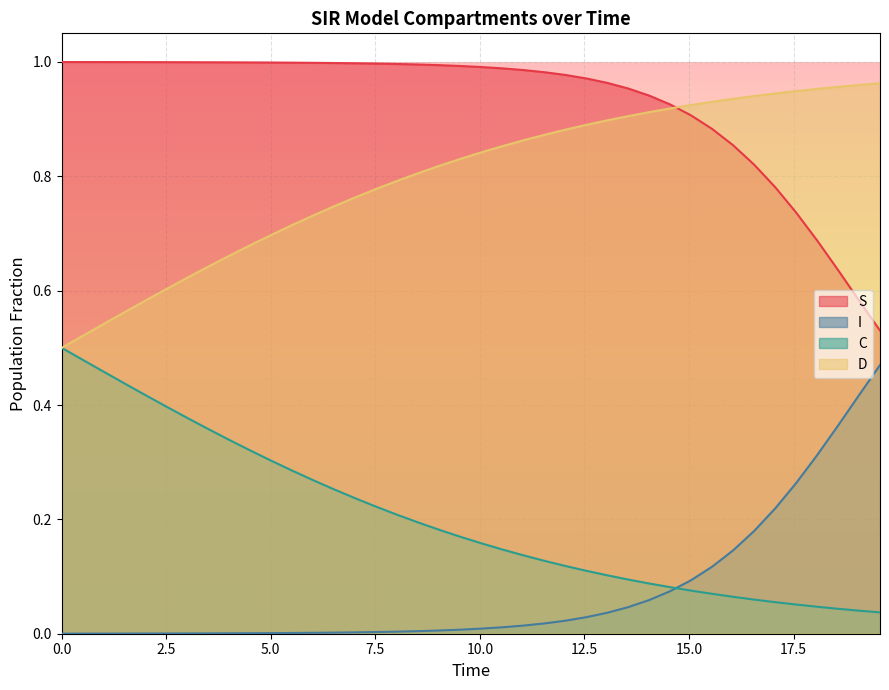

What position from the right is 8.528428093645484?

23